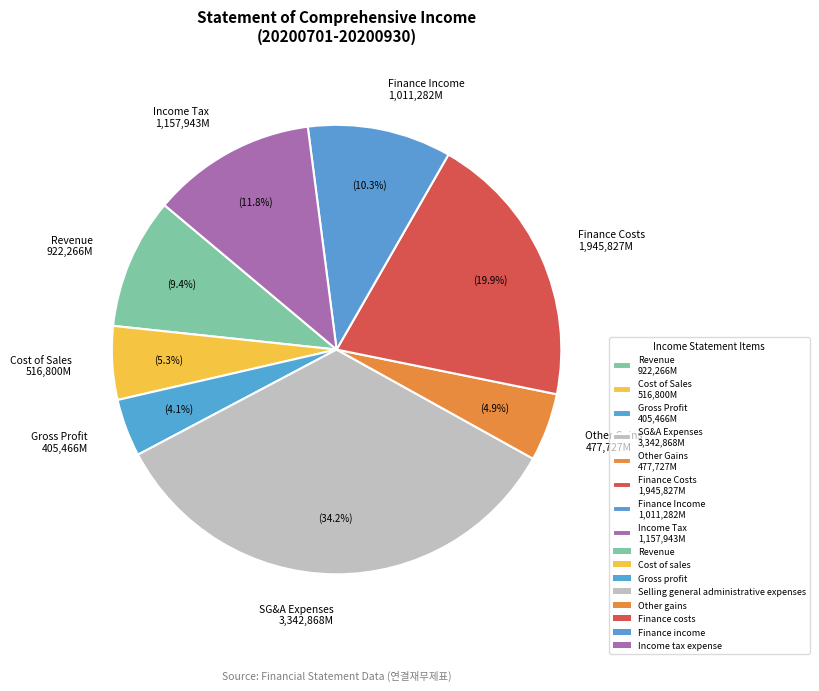

What is the ratio of the value at SG&A Expenses 3,342,868M to the value at Finance Costs 1,945,827M?

1.7